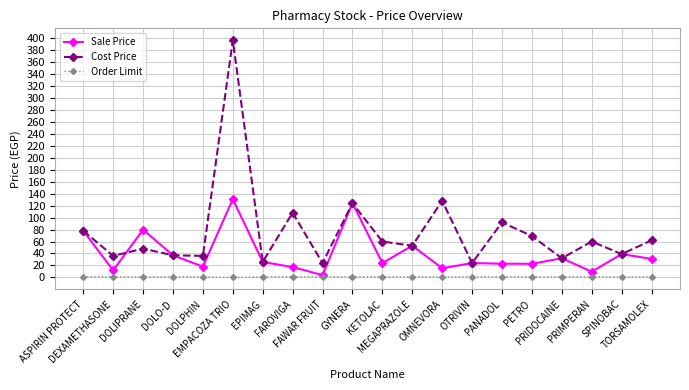

At PETRO, list the series in order from smallest to largest.

Order Limit, Sale Price, Cost Price